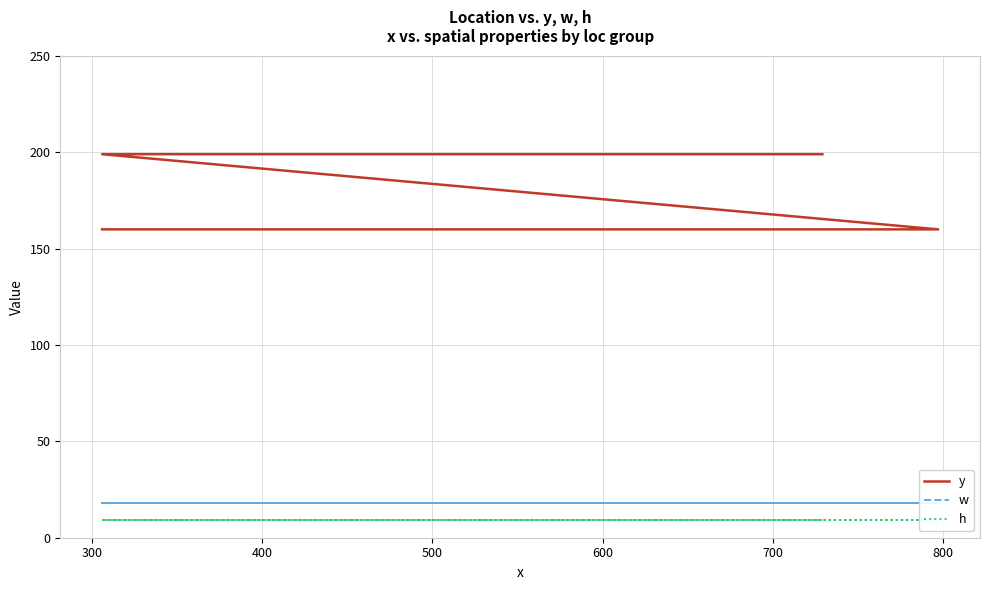

What is the maximum value for y?

199